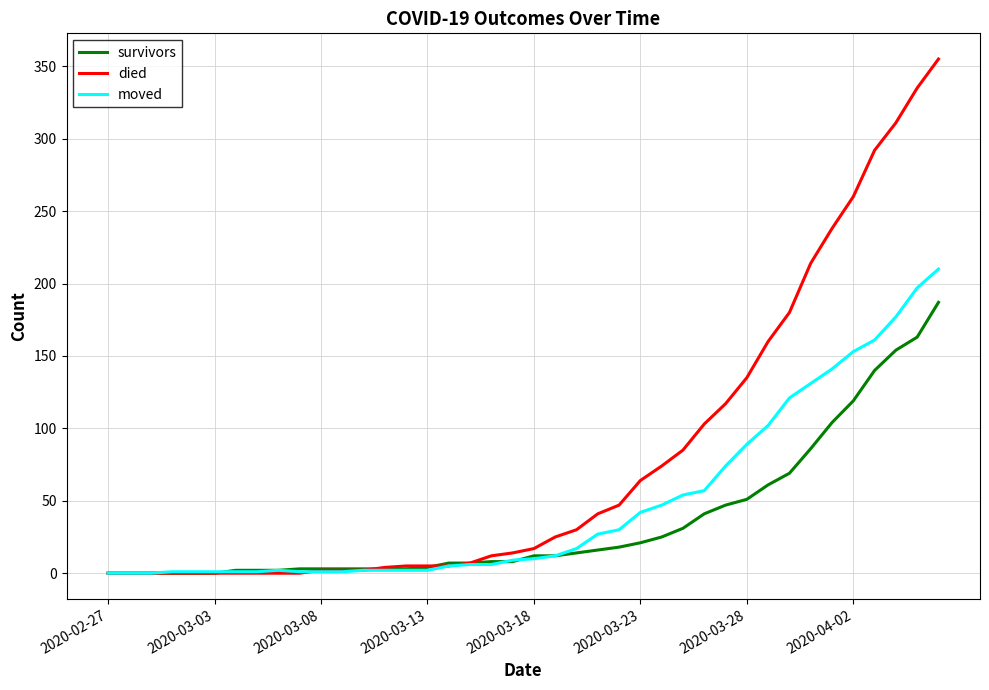

What is the greatest value displayed?

355